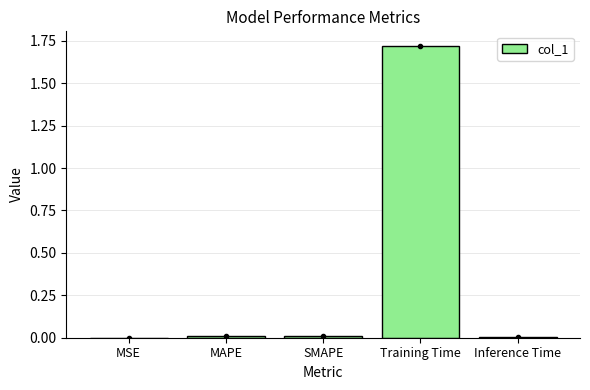

Which label corresponds to the largest value in the chart?

Training Time